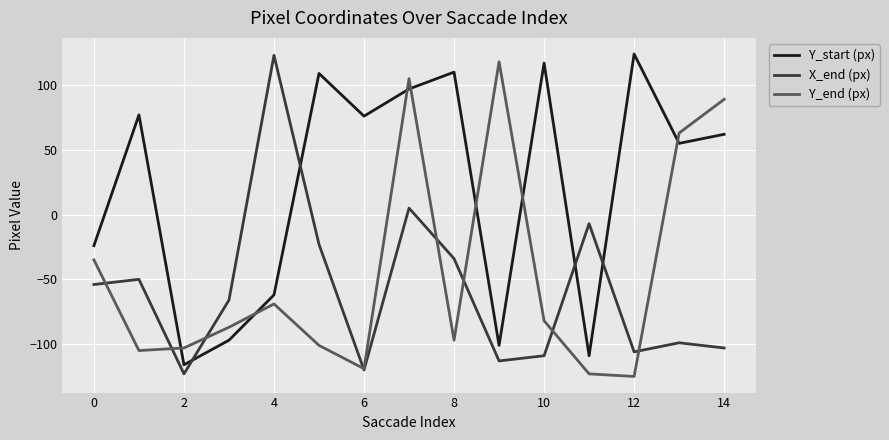

True or false: Y_start (px) and Y_end (px) intersect in this chart.

True